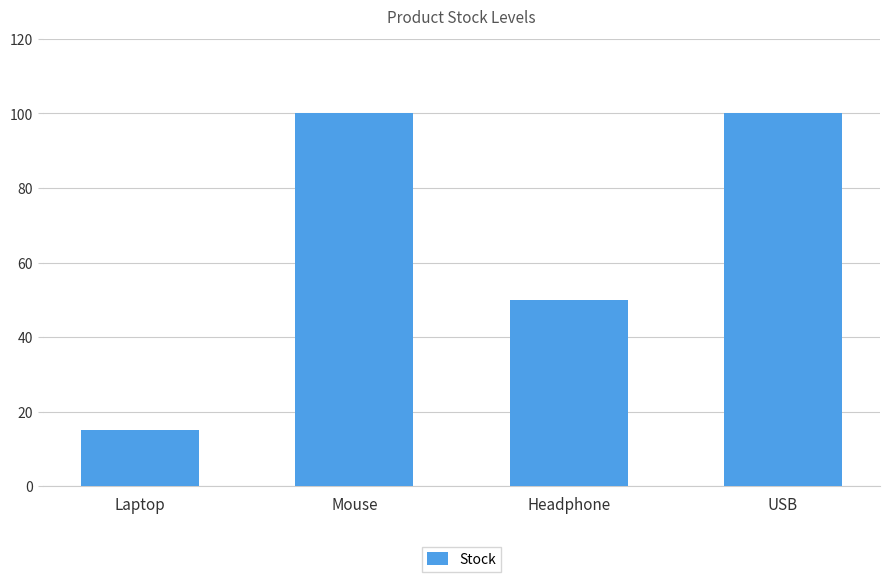

Which has a higher value, USB or Headphone?

USB